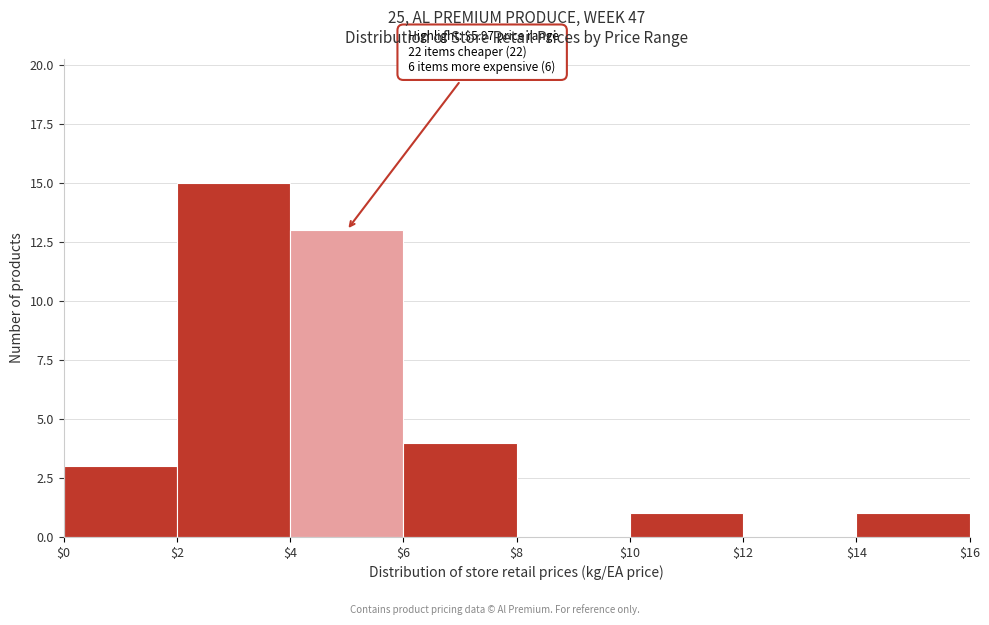

Which range on the x-axis has the tallest bar?

$2 to $4